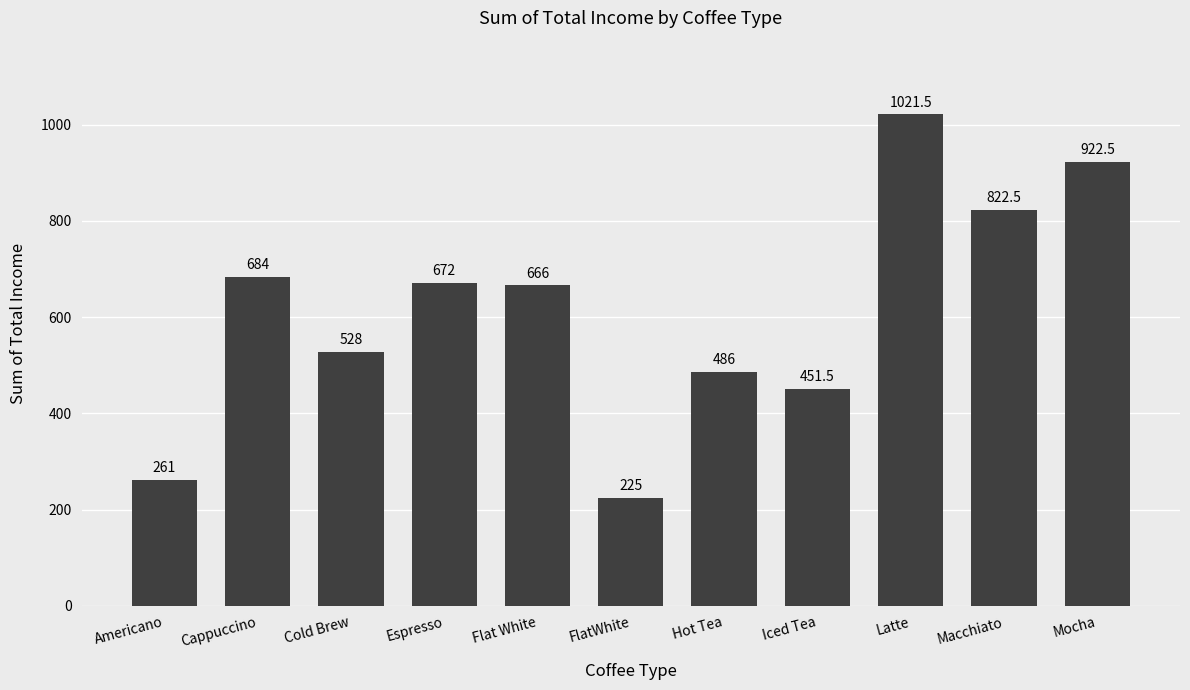

Rank the categories by value from highest to lowest.

Latte, Mocha, Macchiato, Cappuccino, Espresso, Flat White, Cold Brew, Hot Tea, Iced Tea, Americano, FlatWhite